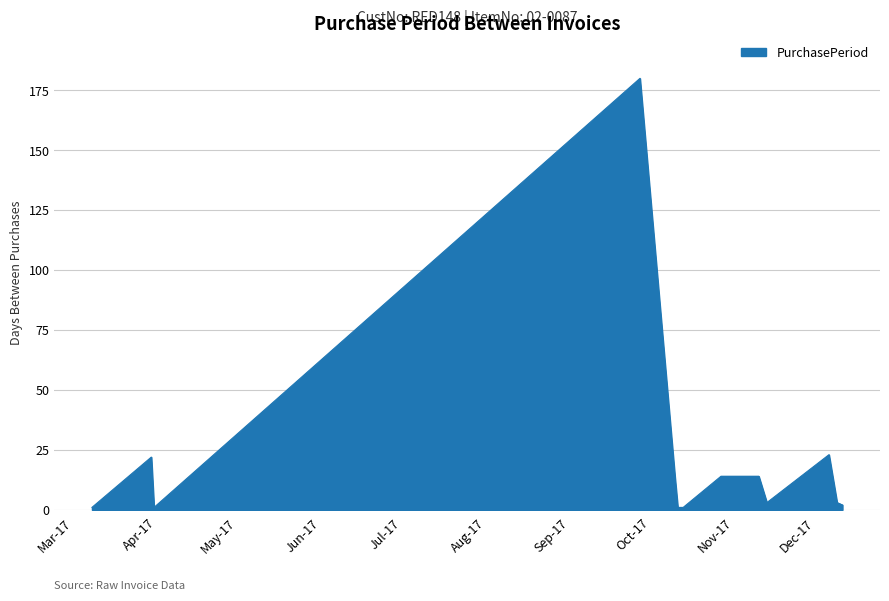

What is the maximum value shown in the chart?

180